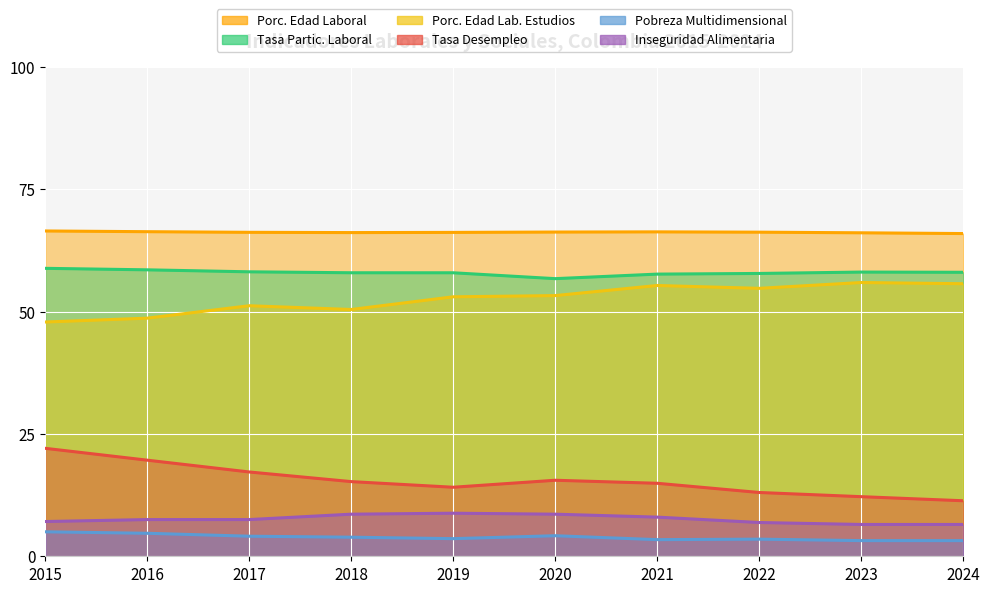

What is the smallest value displayed?

3.2